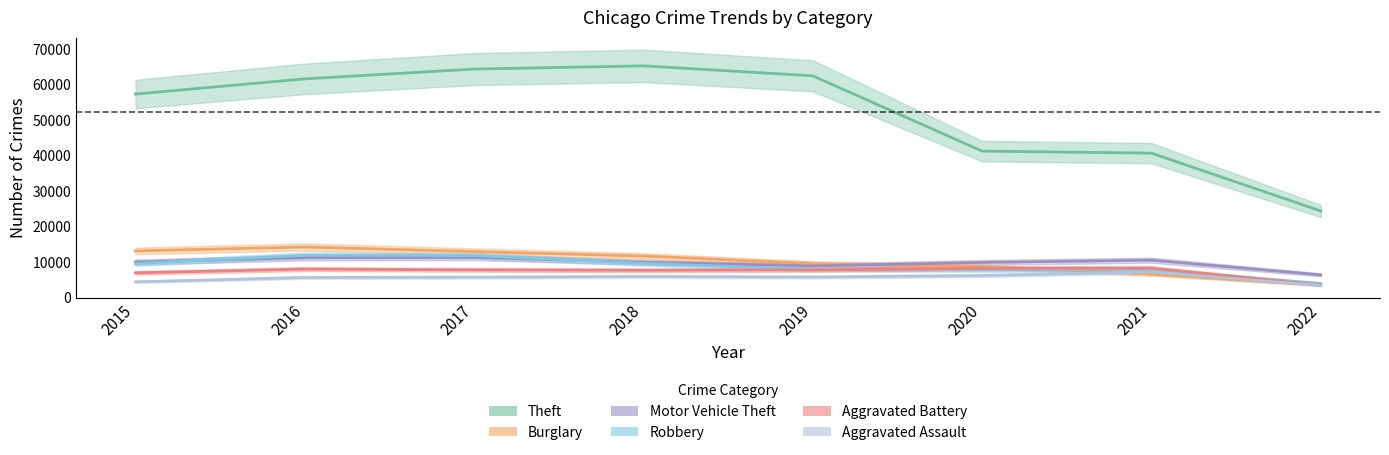

Does the chart have visible grid lines?

No